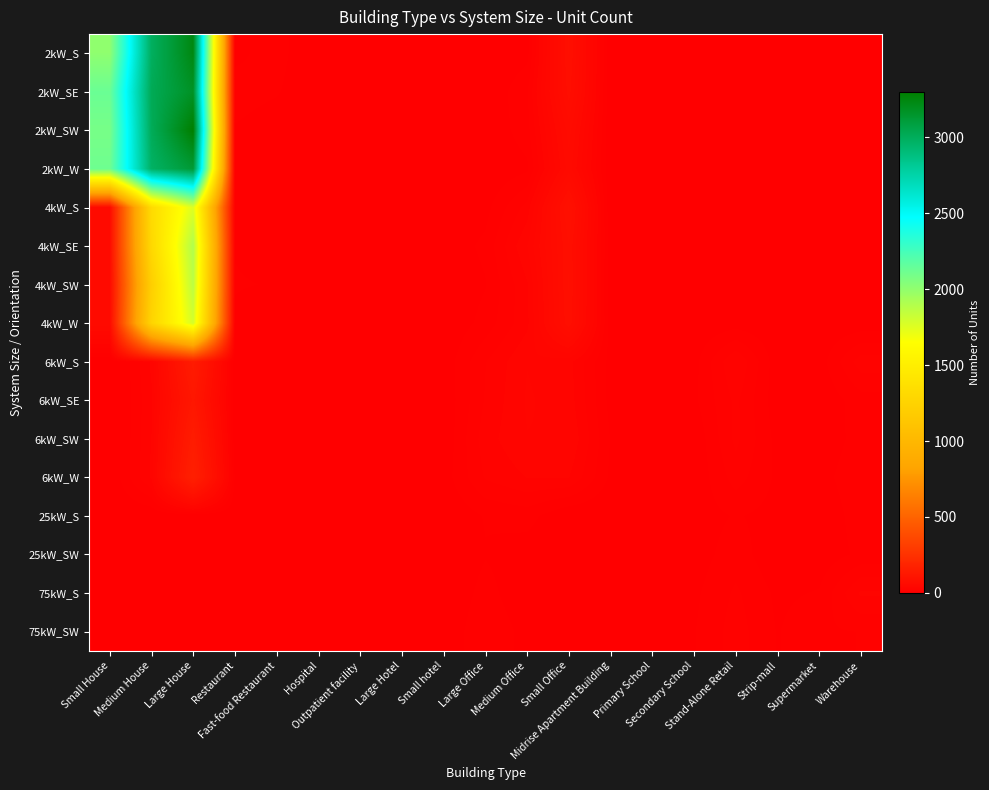

Which label corresponds to the smallest value in the chart?

Hospital